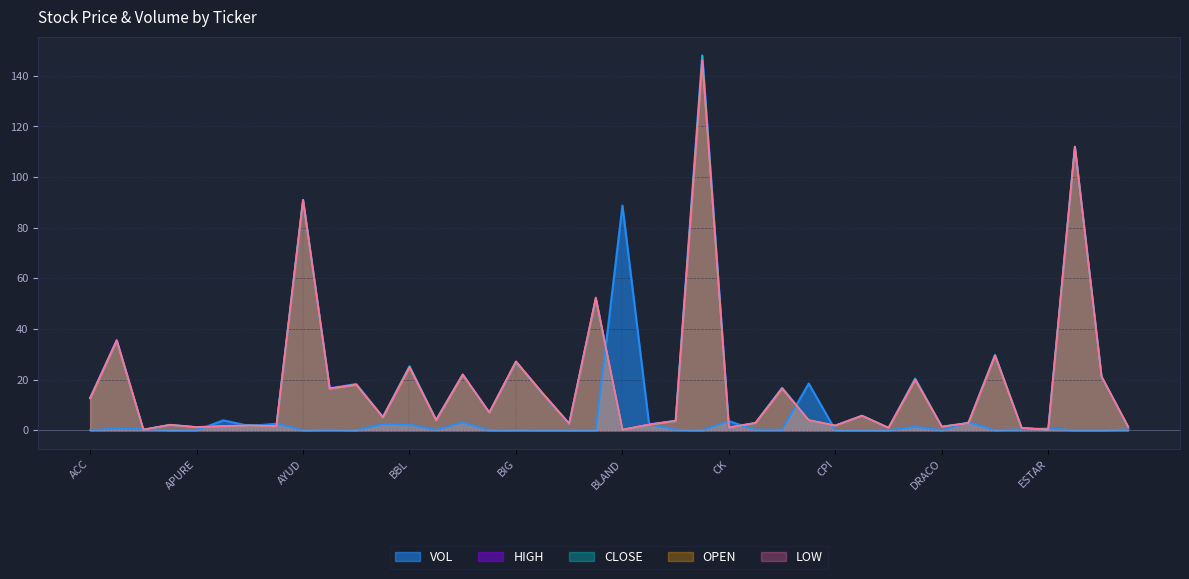

Which series has the largest total across all categories?

HIGH